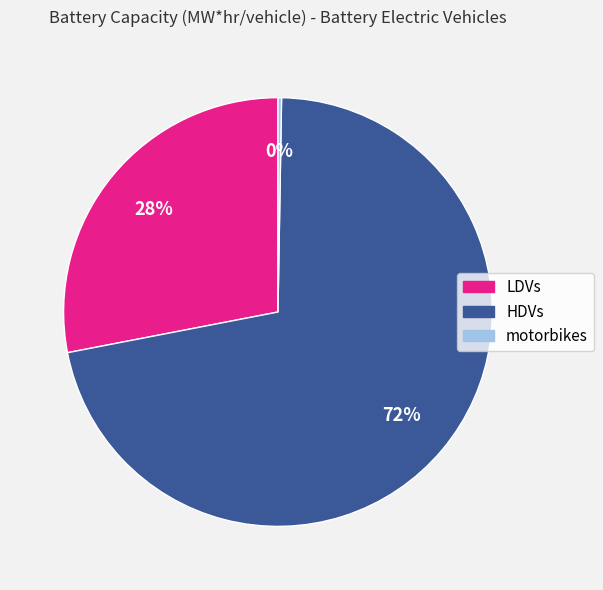

To the nearest percent, what portion does HDVs represent?

72%